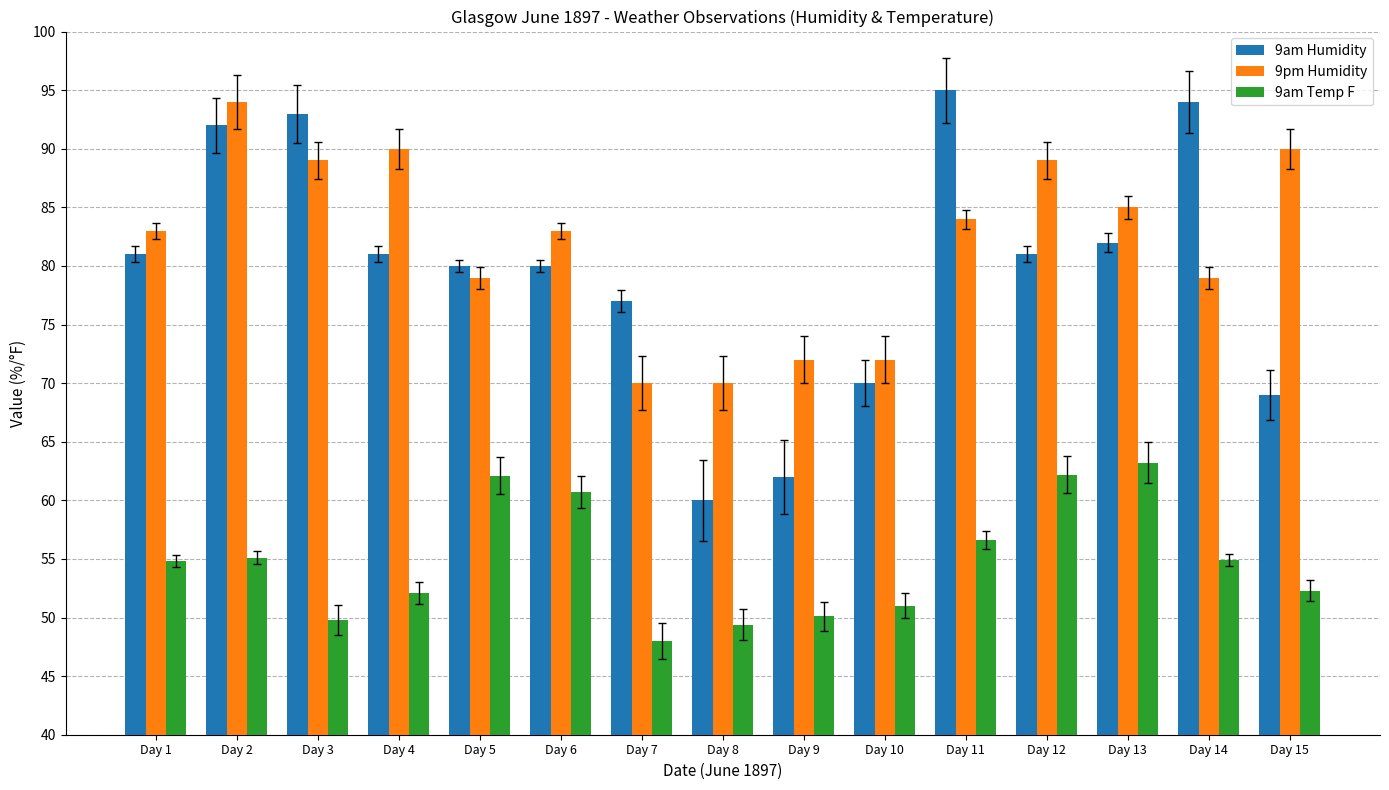

At which label is 9am Humidity closest to 77?

Day 7